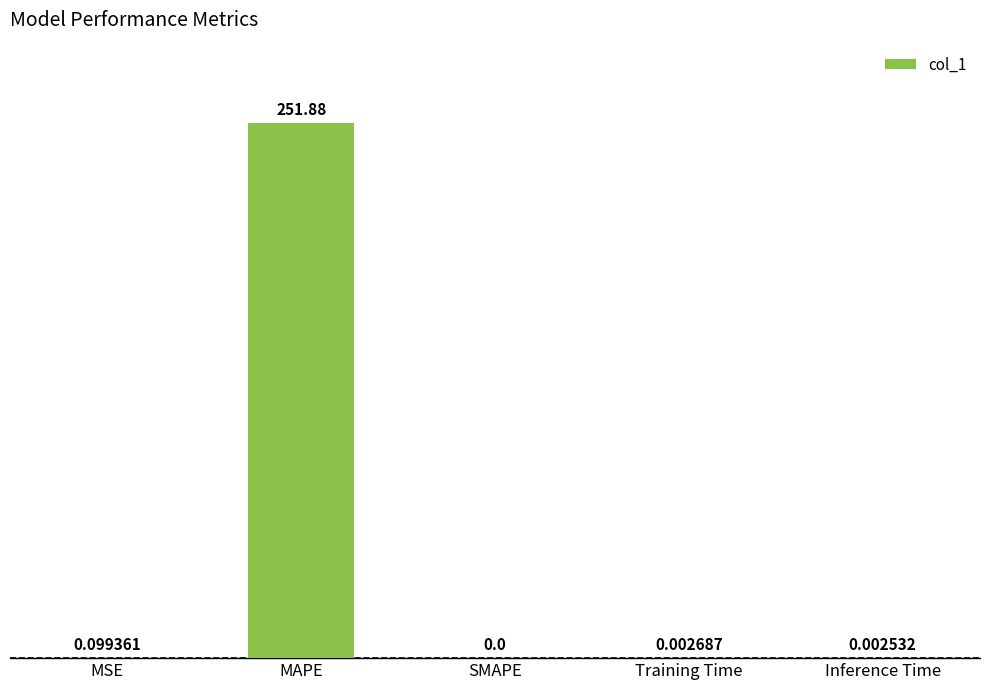

Are the bars grouped side by side (vs. stacked)?

No